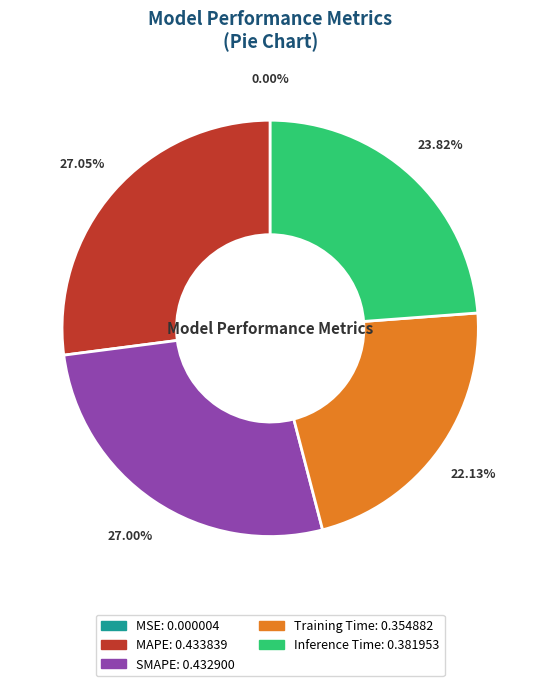

To the nearest percent, what is the difference between the largest and smallest slice percentages?

27%